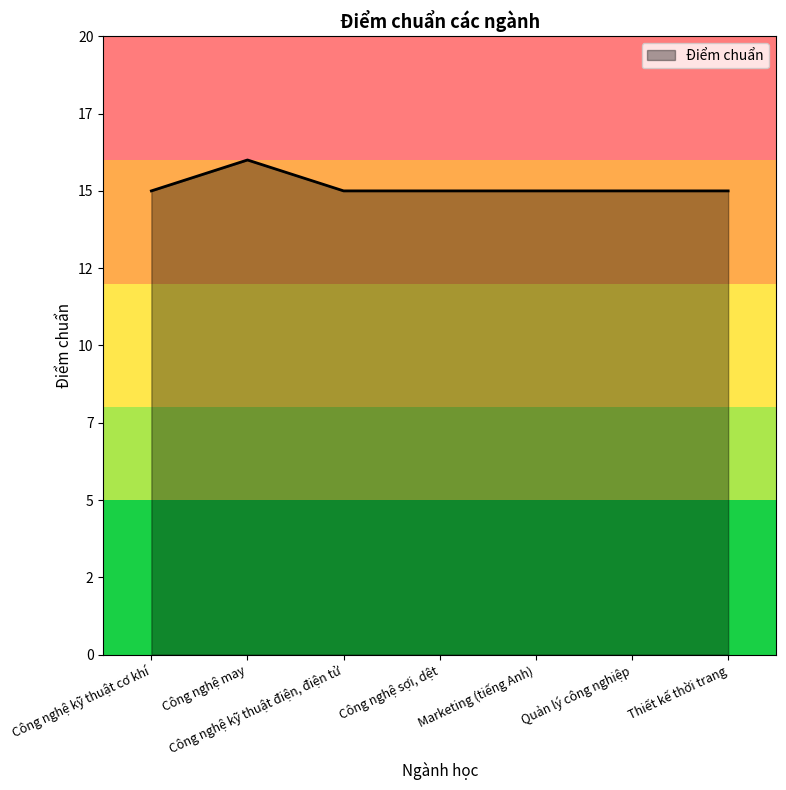

Does the chart have visible grid lines?

No